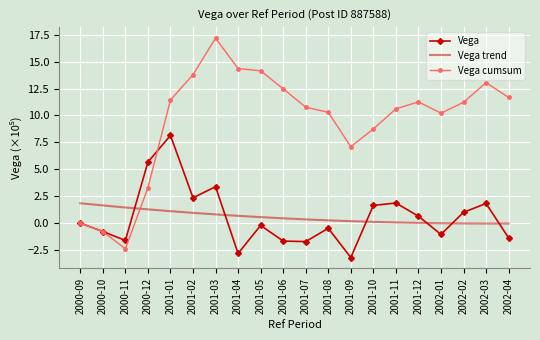

Which series has the largest total across all categories?

Vega cumsum